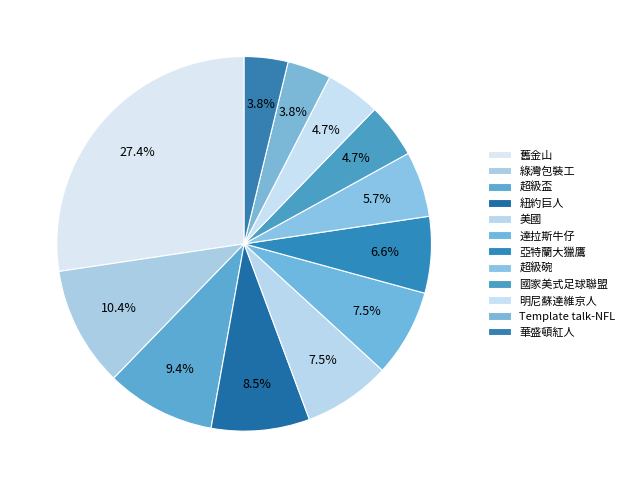

How many segments does this pie chart have?

12